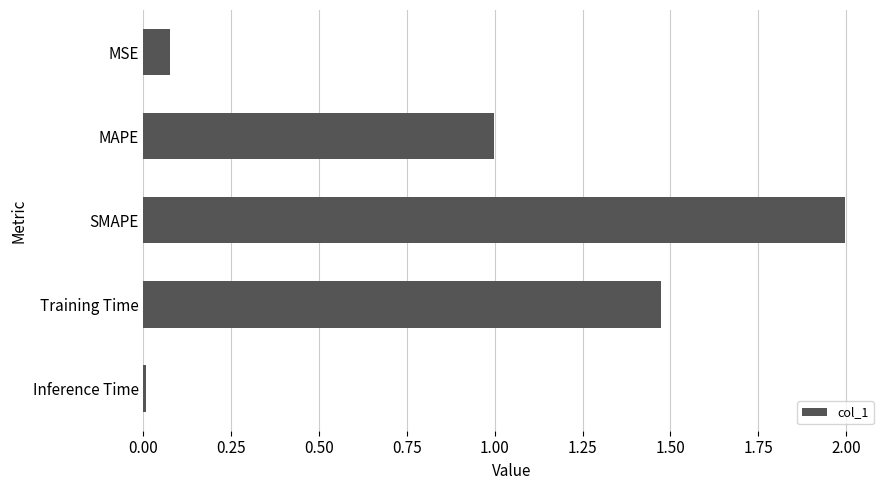

What is the label of the 3rd bar from the top?

SMAPE